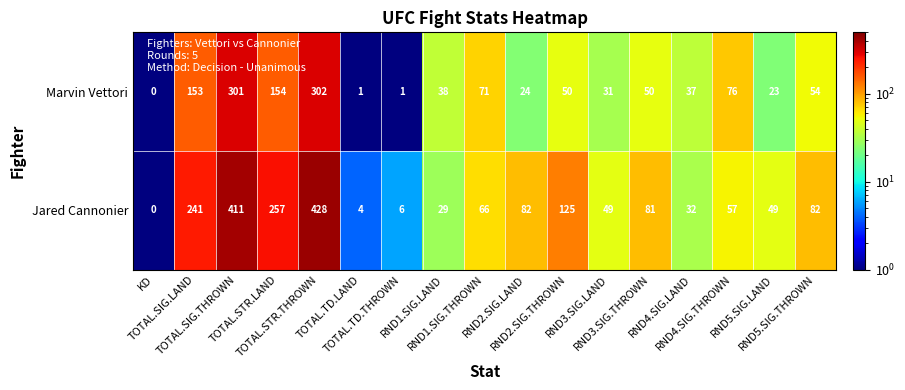

What is the total value across all series at RND5.SIG.THROWN?

136